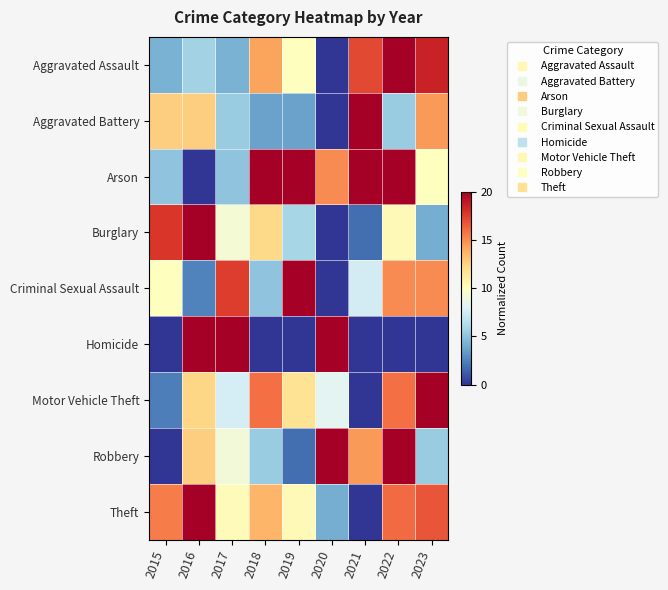

Between 2017 and 2020, which series saw the biggest shift?

Criminal Sexual Assault